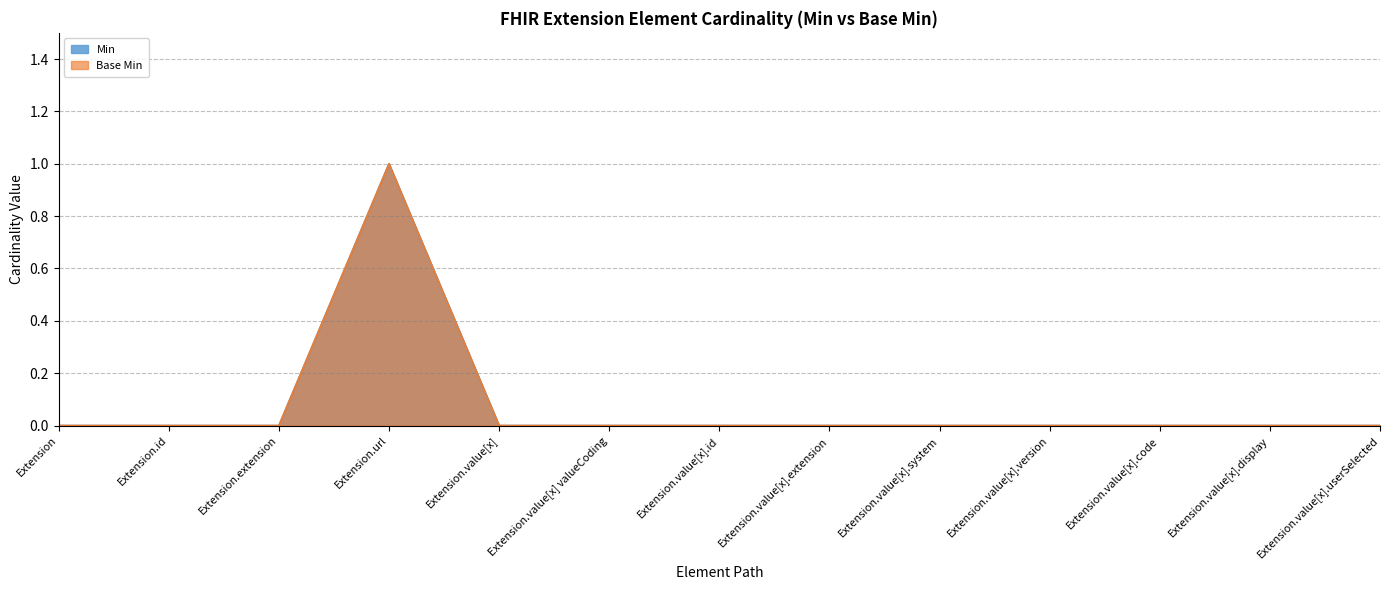

Is it true that Base Min equals -1 at Extension.value[x].version?

False